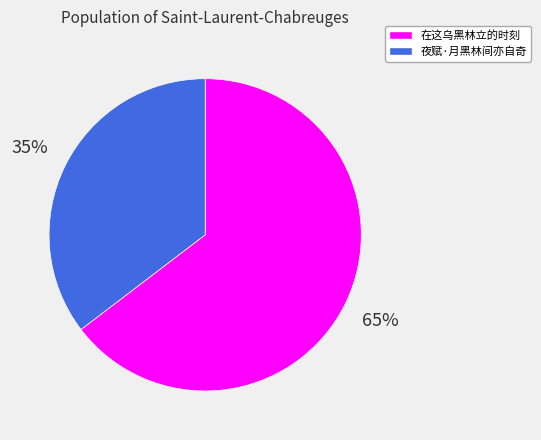

Which has a higher value, 在这乌黑林立的时刻 or 夜赋·月黑林间亦自奇?

在这乌黑林立的时刻